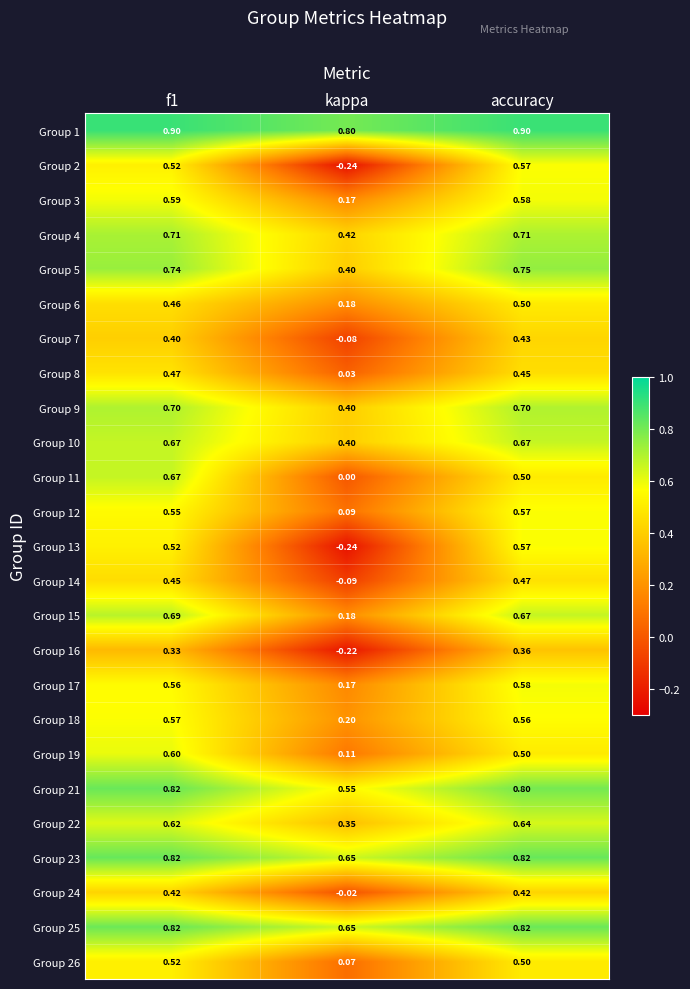

At which label is Group 5 closest to 0?

kappa